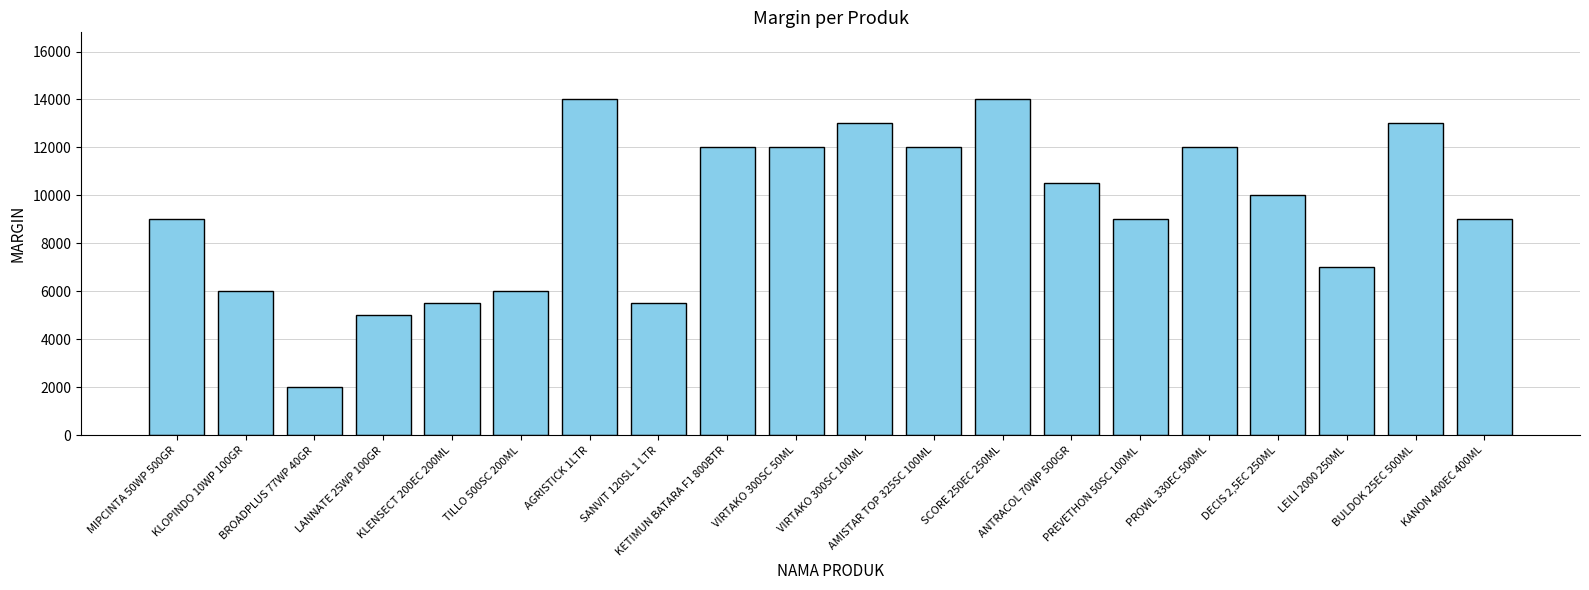

Approximately how many times larger is the value at PREVETHON 50SC 100ML compared to BROADPLUS 77WP 40GR?

4.5